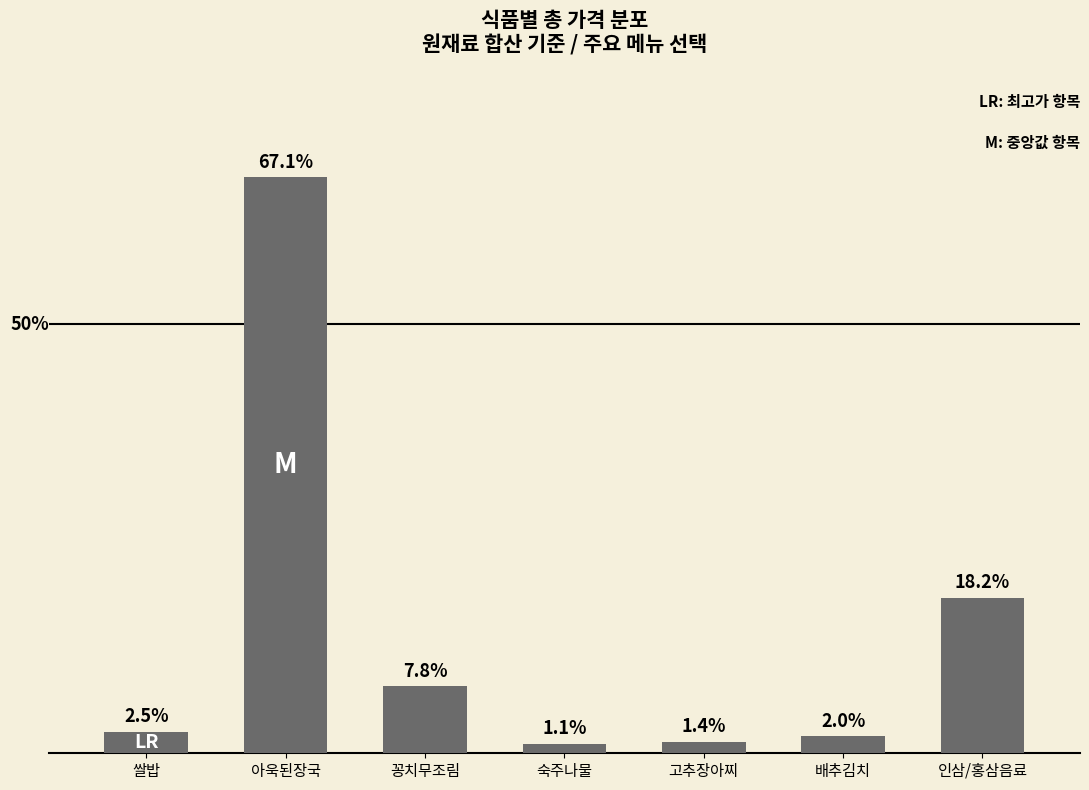

Are the bars horizontal?

No